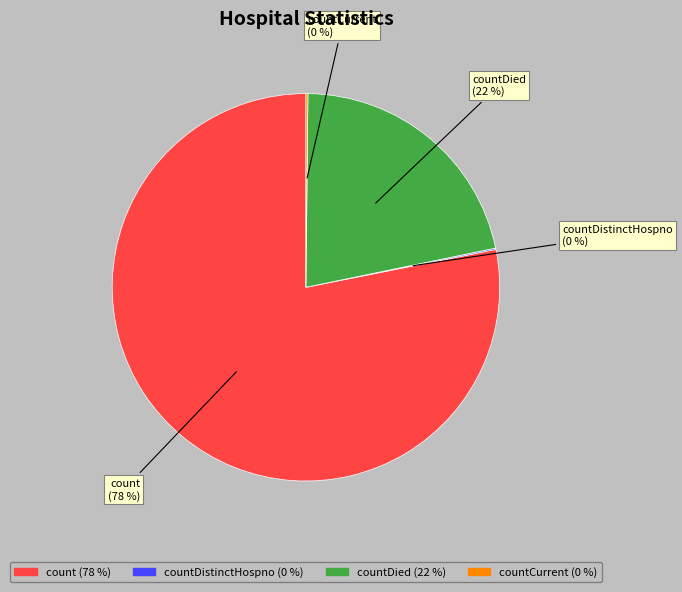

To the nearest percent, what is the average slice percentage?

25%